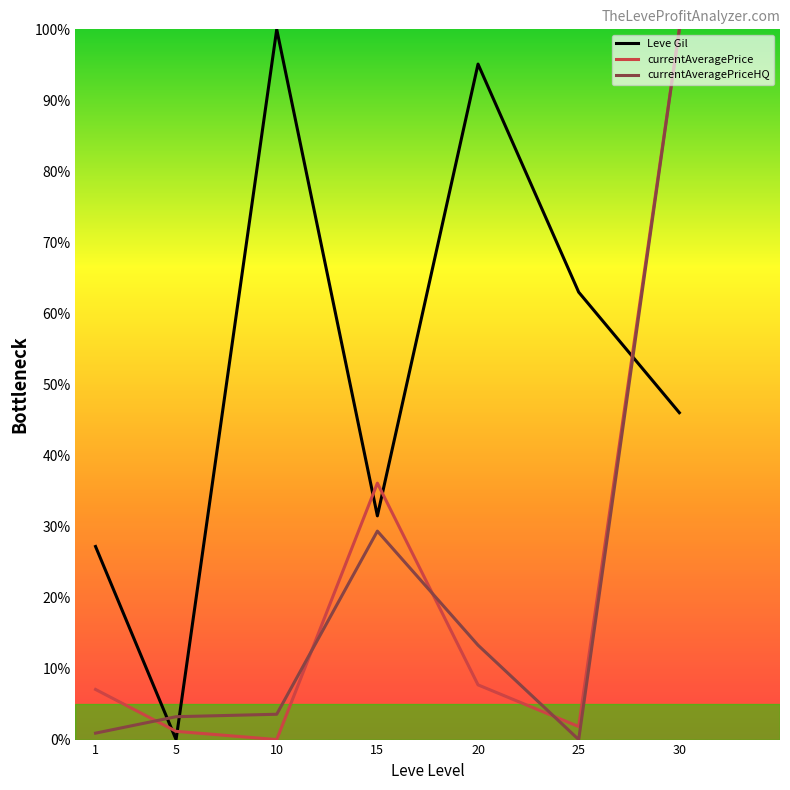

List the labels in order of Leve Gil value, smallest first.

5, 1, 15, 30, 25, 20, 10